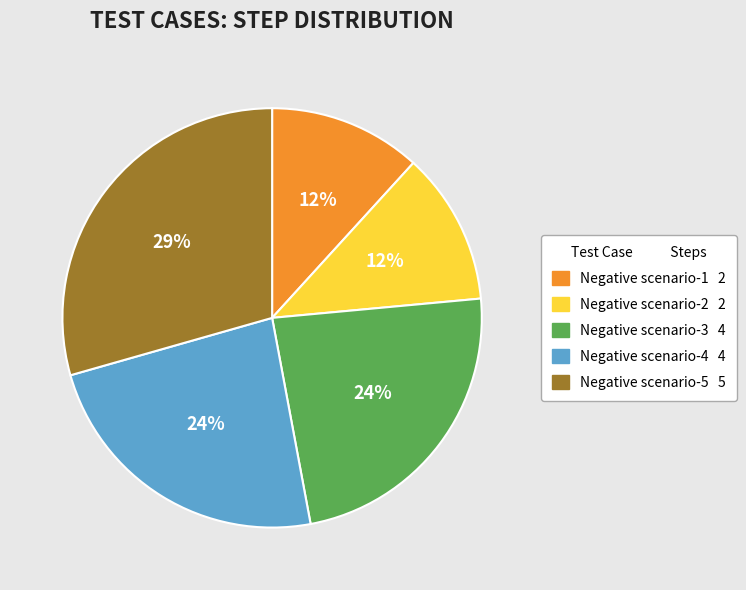

Which slice is the largest?

Negative scenario-5